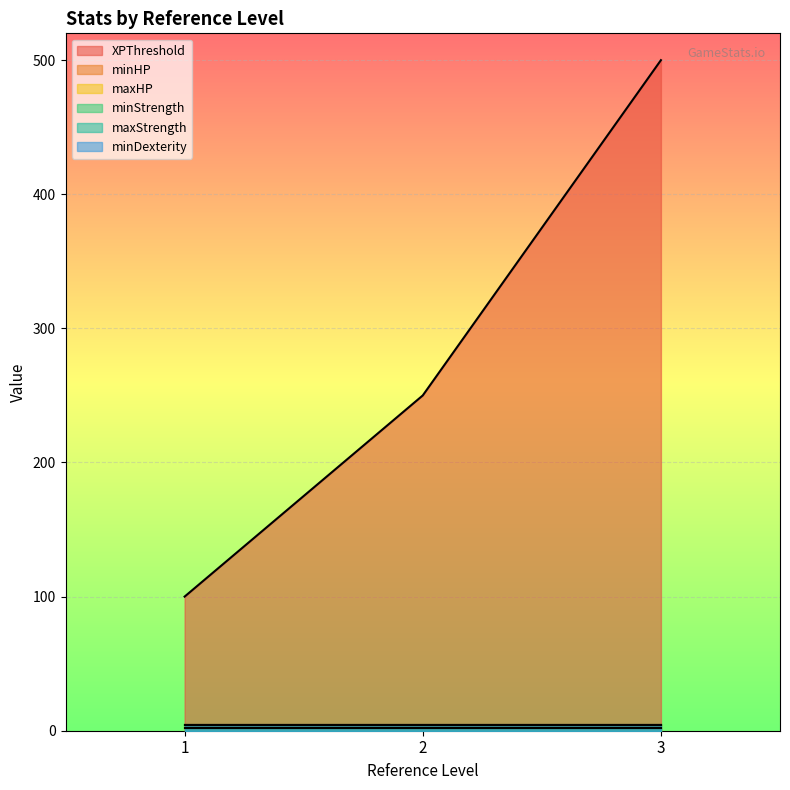

List the series in order of their peak value, highest first.

XPThreshold, maxHP, maxStrength, minDexterity, minHP, minStrength